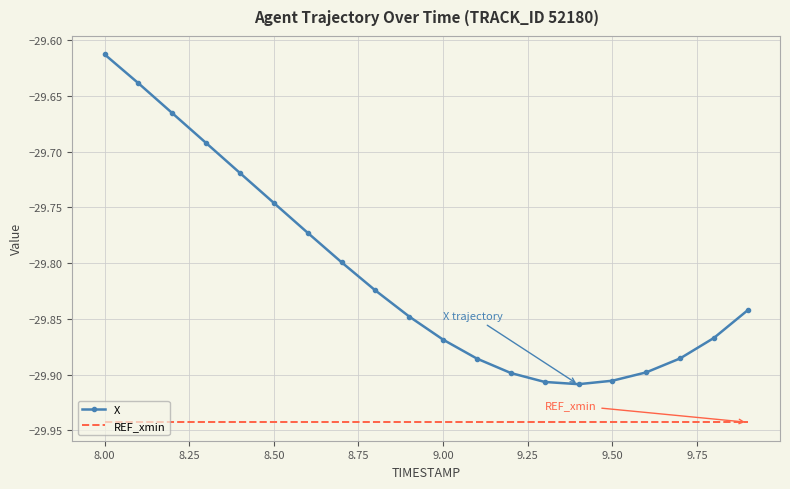

Which series has the widest spread of values?

X